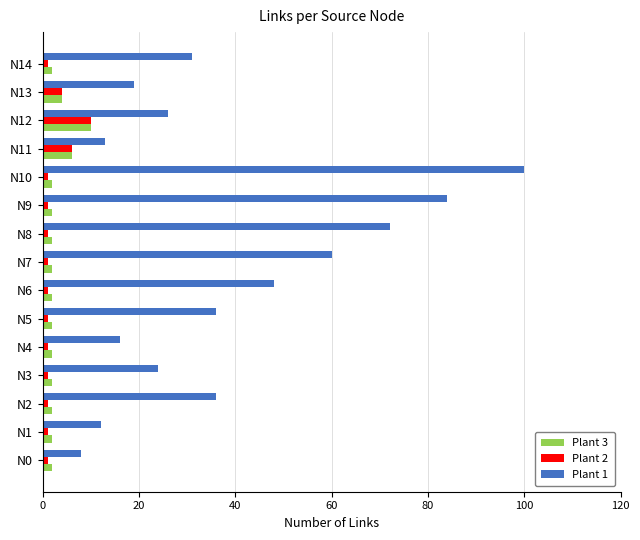

Which category has the highest value in the Plant 1 series?

N10